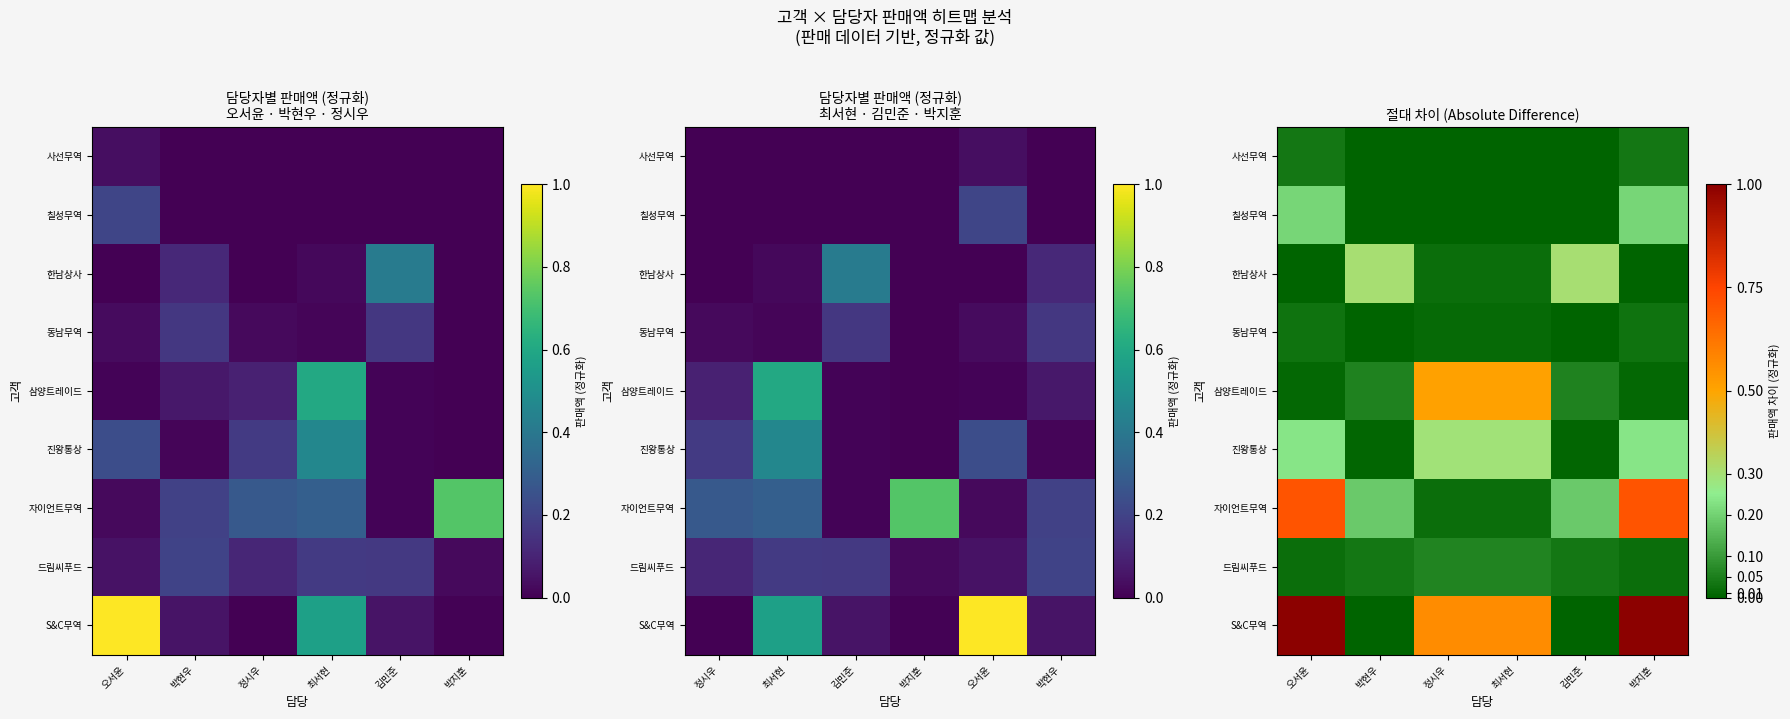

List the labels in order of 칠성무역 value, largest first.

오서윤, 박지훈, 박현우, 정시우, 최서현, 김민준